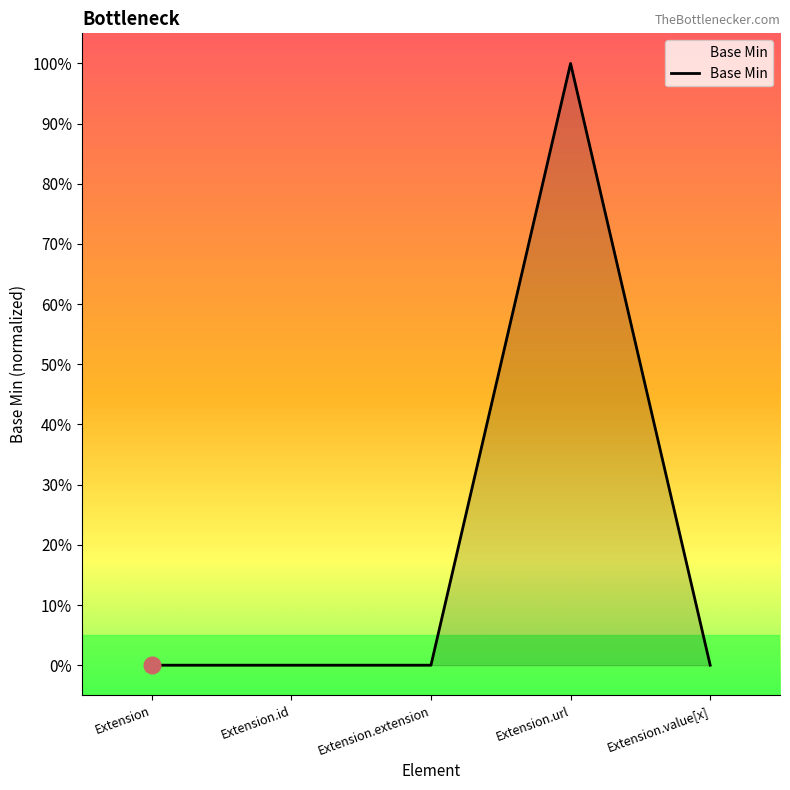

How many interior local peaks (higher than both neighbors) does the data have?

1